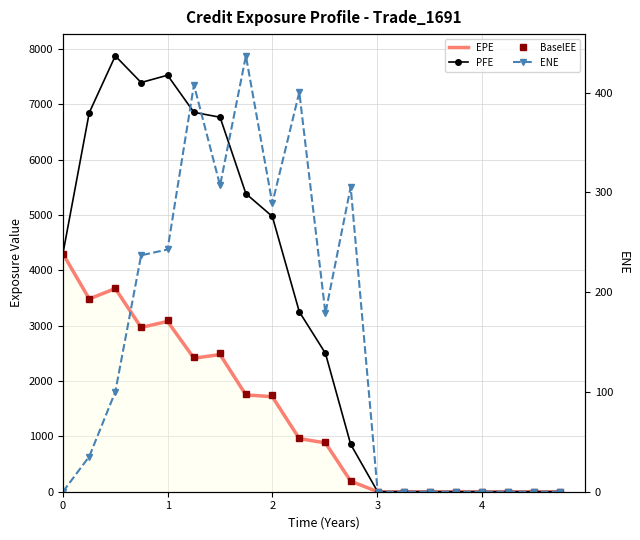

What is the sum of all PFE values?

64552.4